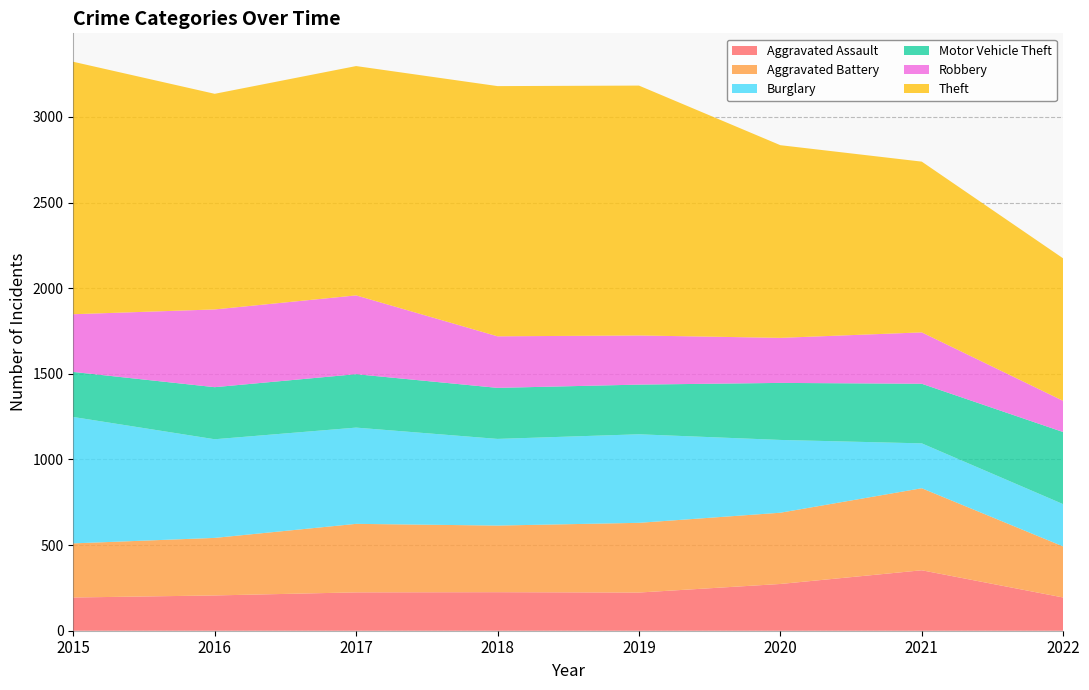

Reading right to left, list all the values displayed in this chart.

Aggravated Assault: 2022=194	2021=353	2020=273	2019=223	2018=225	2017=224	2016=206	2015=194
Aggravated Battery: 2022=298	2021=479	2020=416	2019=407	2018=389	2017=400	2016=336	2015=316
Burglary: 2022=247	2021=262	2020=425	2019=517	2018=506	2017=562	2016=576	2015=738
Motor Vehicle Theft: 2022=421	2021=348	2020=333	2019=290	2018=298	2017=312	2016=304	2015=263
Robbery: 2022=182	2021=300	2020=263	2019=287	2018=301	2017=460	2016=454	2015=337
Theft: 2022=832	2021=997	2020=1125	2019=1459	2018=1461	2017=1339	2016=1259	2015=1474